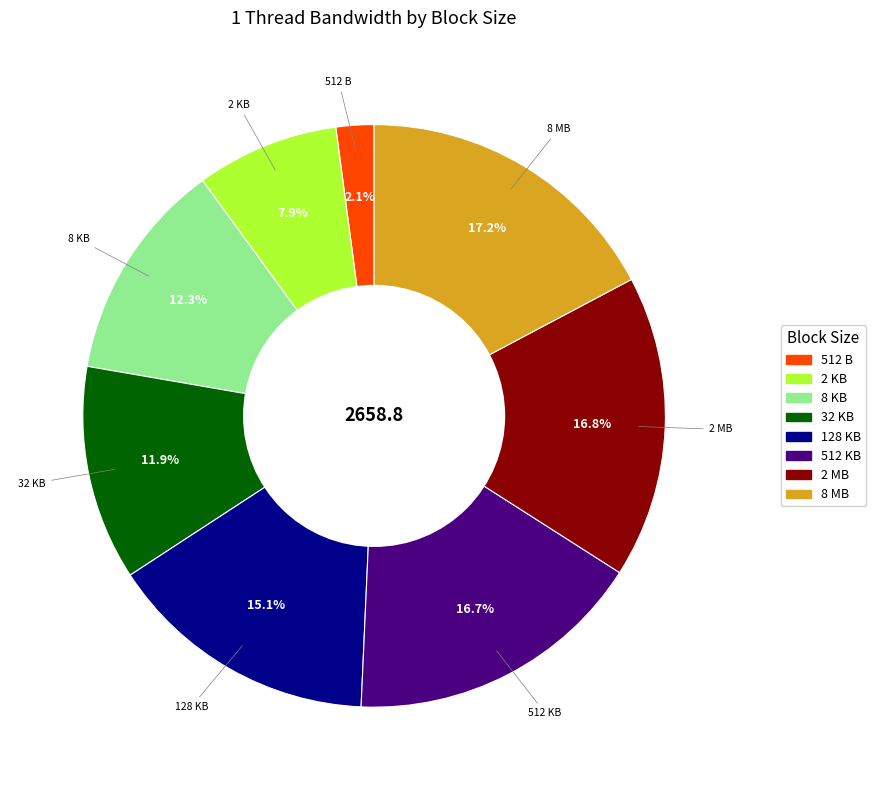

Which slice is the smallest?

512 B